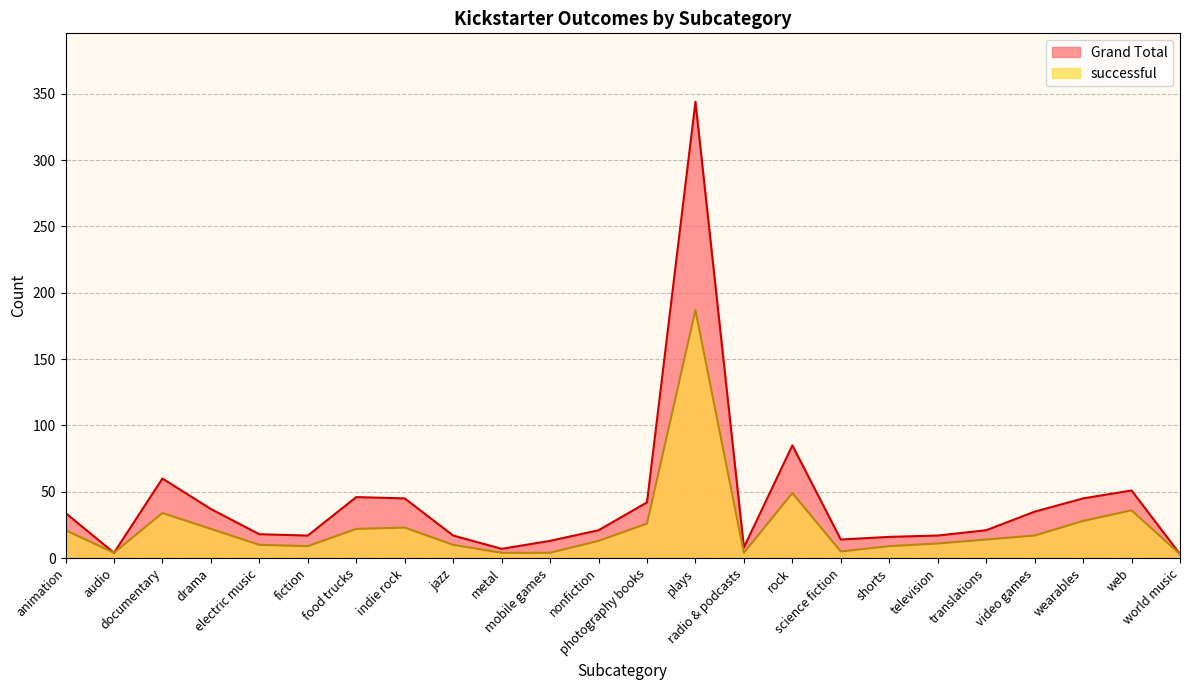

Does the chart display data point markers on the line(s)?

No